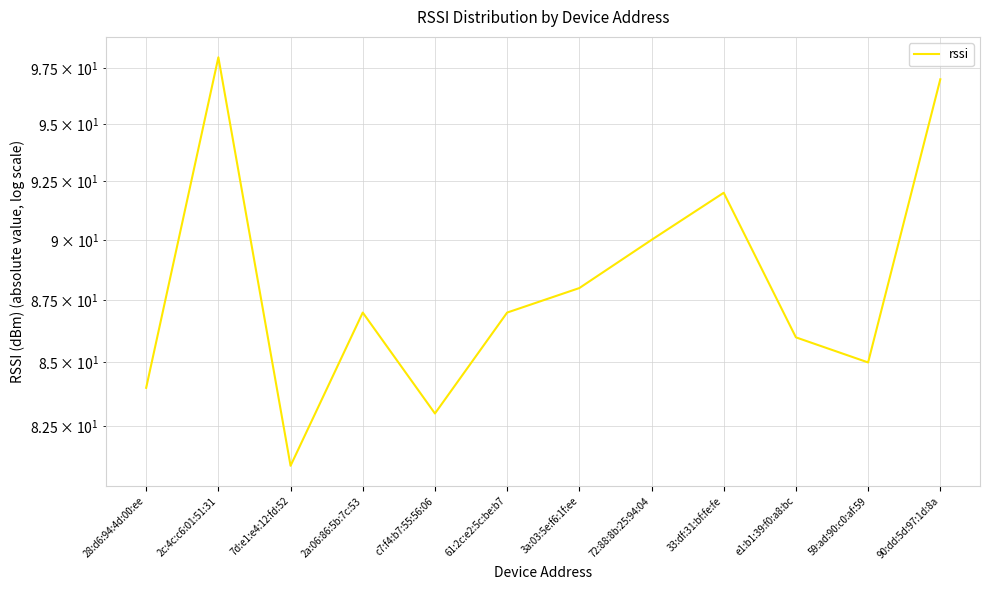

How many interior local peaks (higher than both neighbors) does the data have?

3